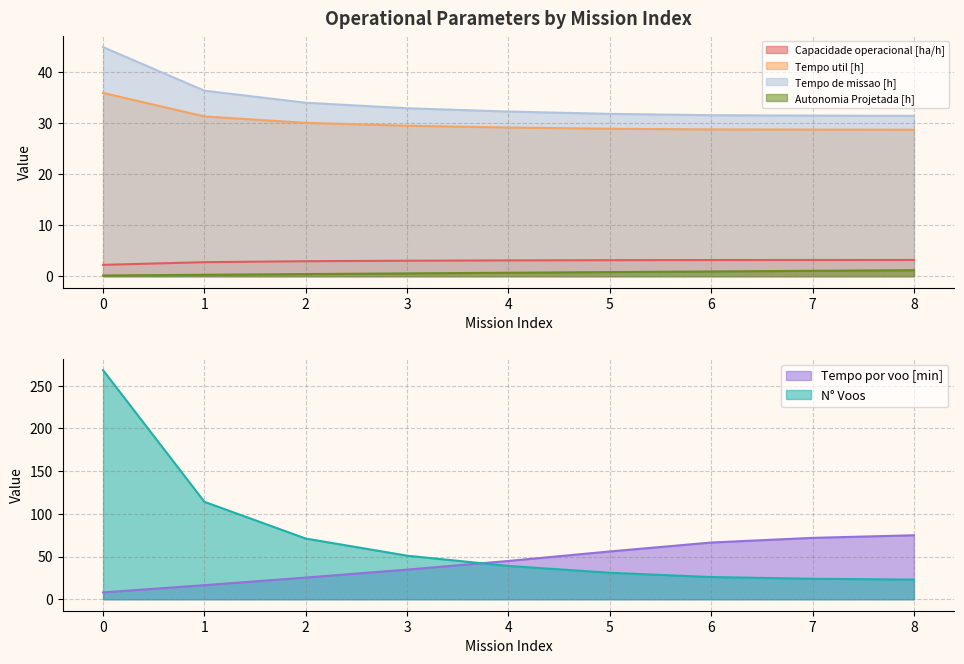

Is the value of Tempo util [h] at 1 greater than the value of Autonomia Projetada [h] at 2?

Yes